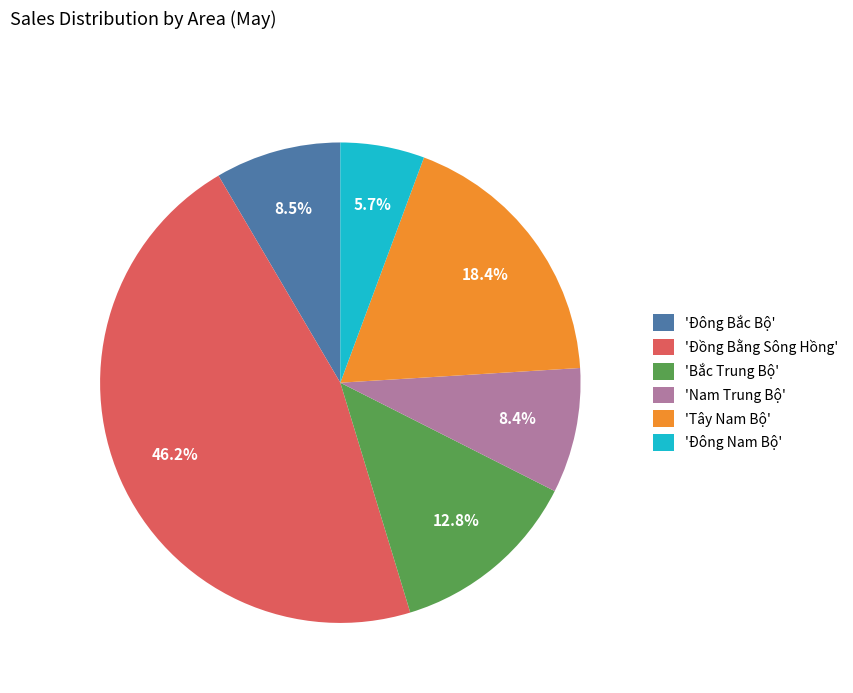

Count the number of slices in the pie.

6